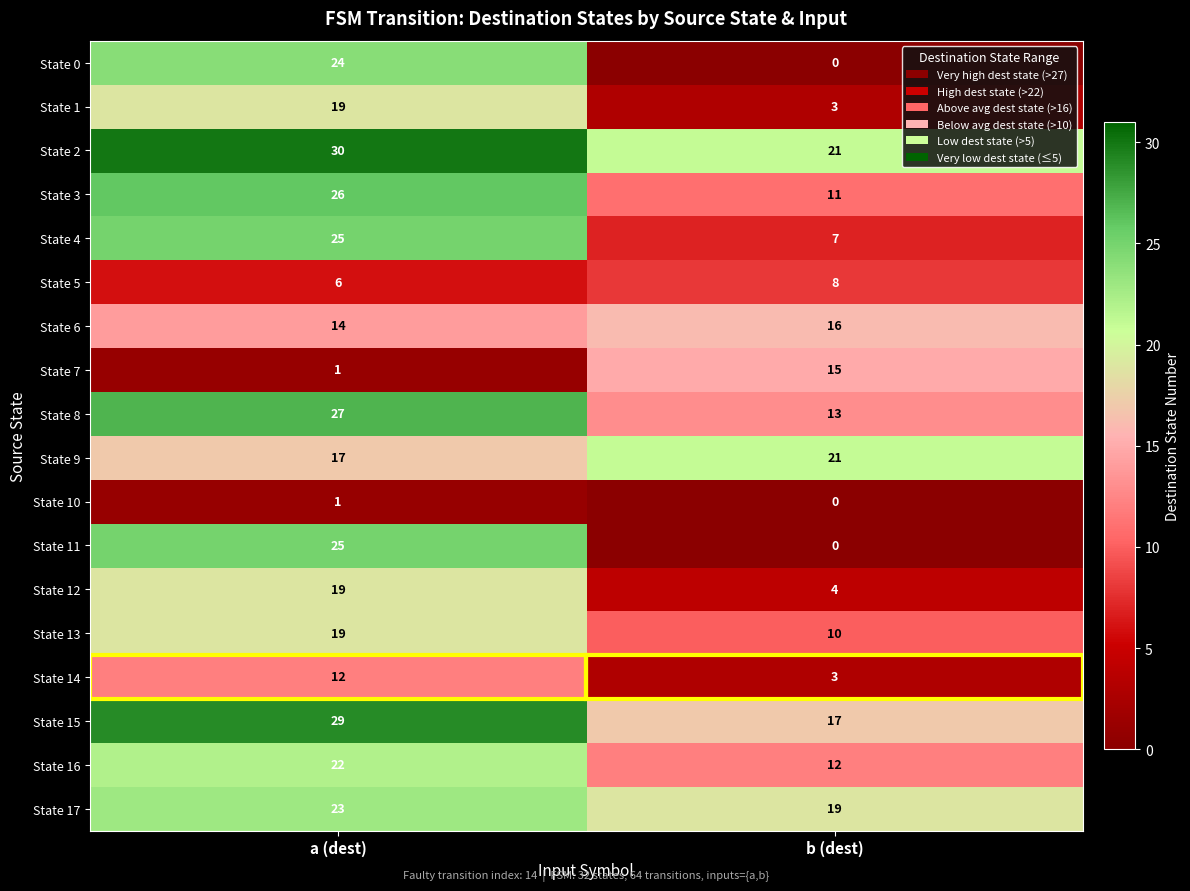

Where is State 11 nearest to the value 12?

b (dest)